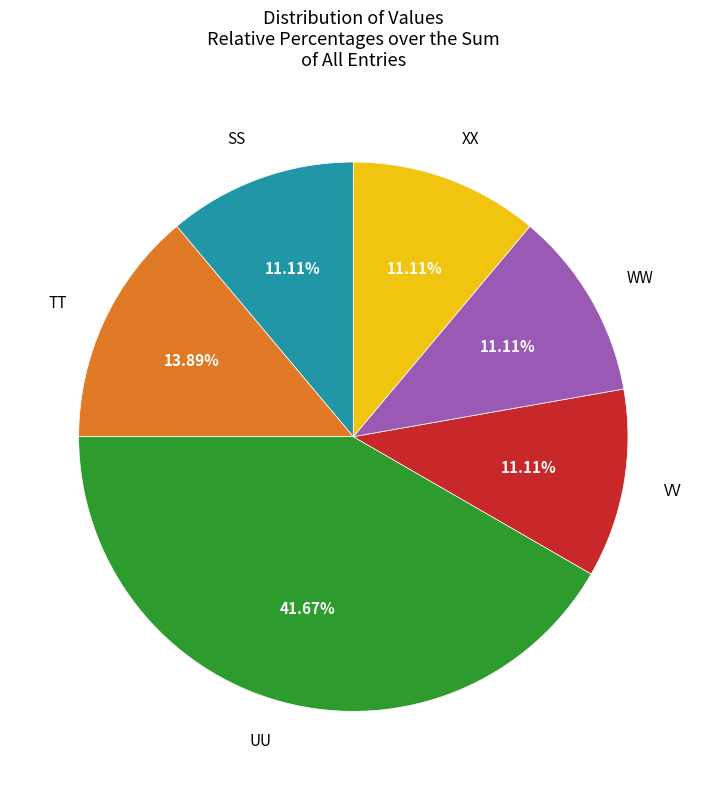

Does any single category account for the majority?

No